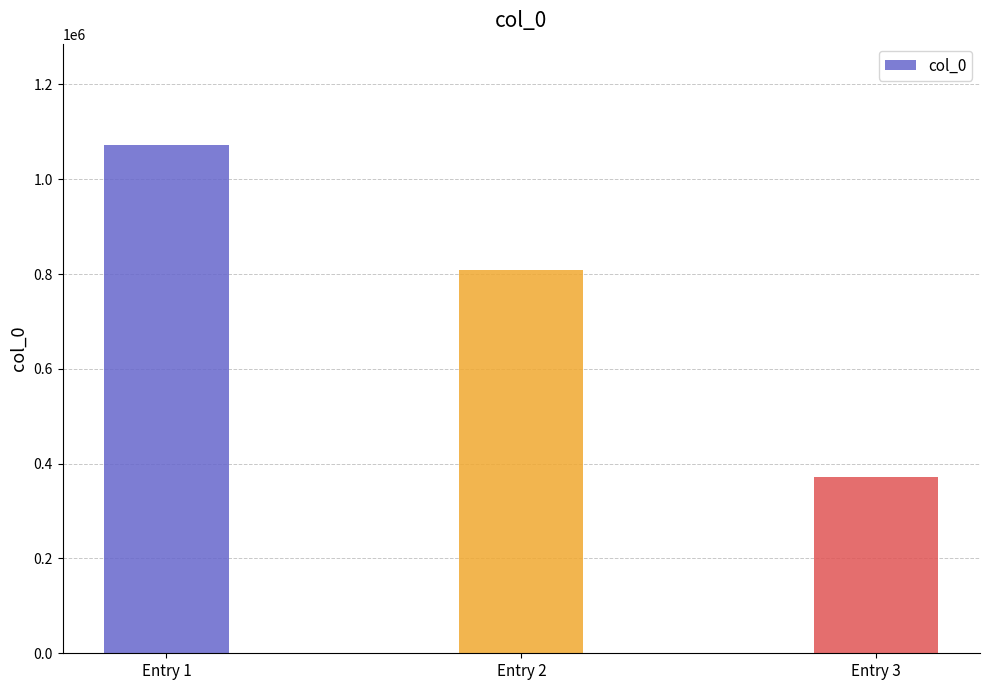

What is the value of the 2nd bar from the left?

808270